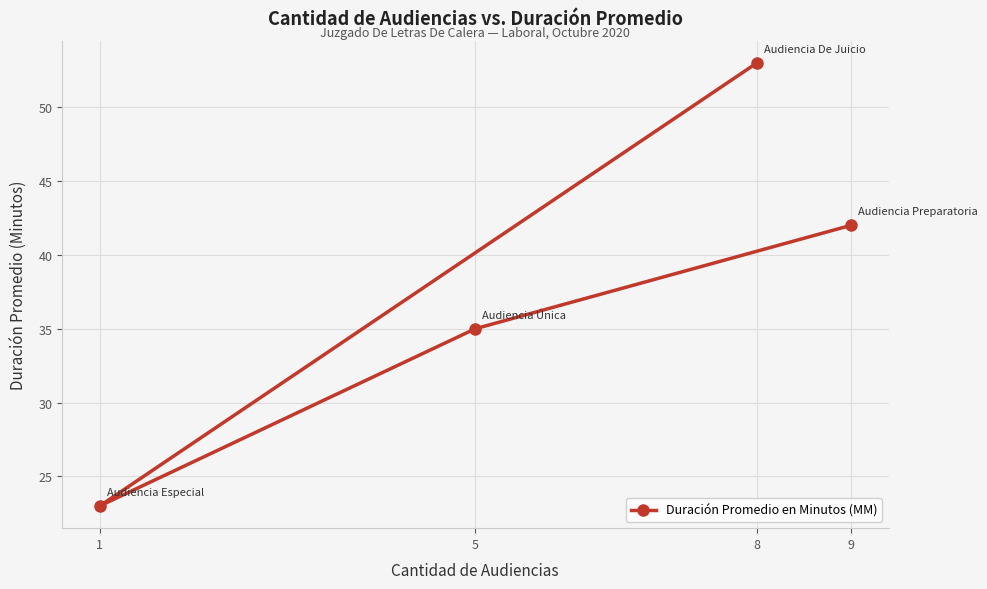

What is the value of the 2nd point from the left?

35